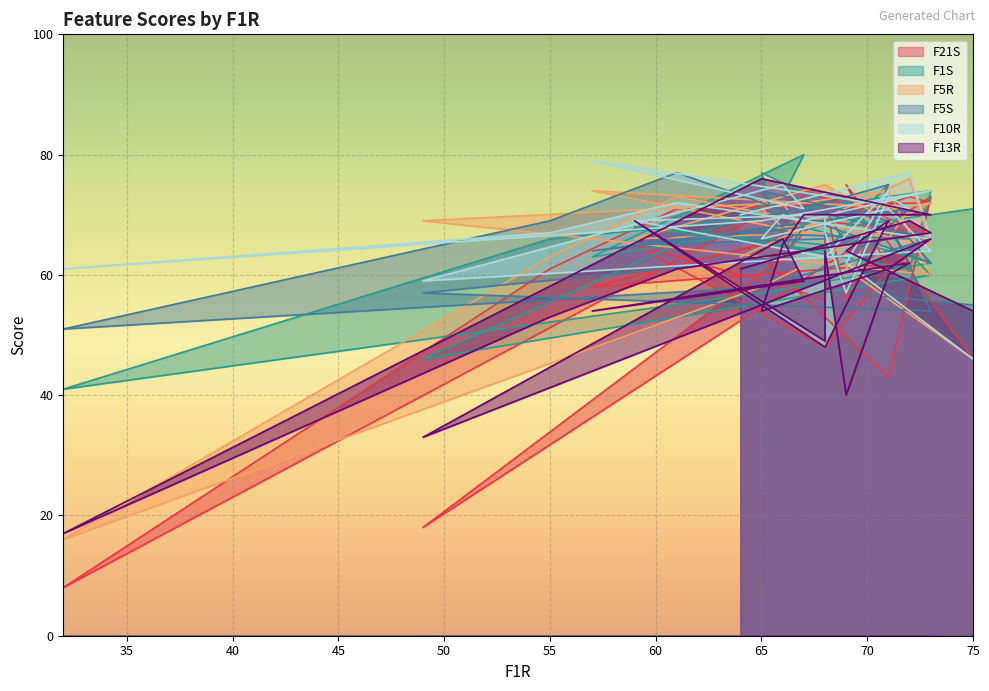

Where is the first local maximum for F1S?

71